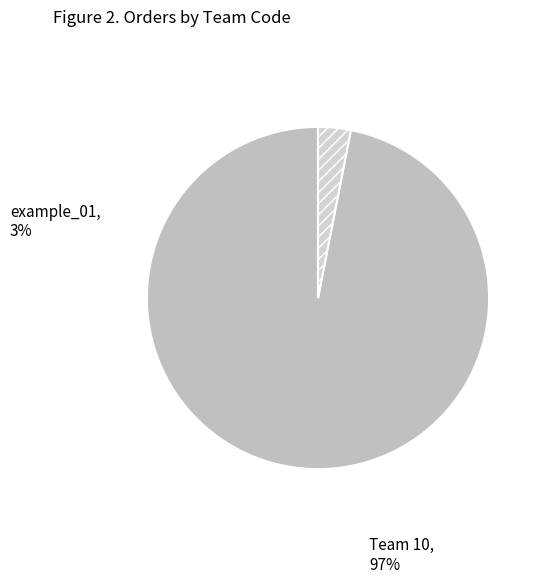

Does any single category account for the majority?

Yes